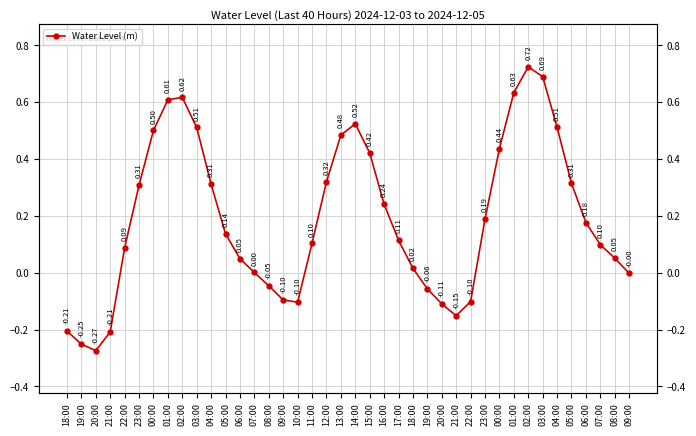

How many points are lower than both their immediate neighbors (excluding endpoints)?

3